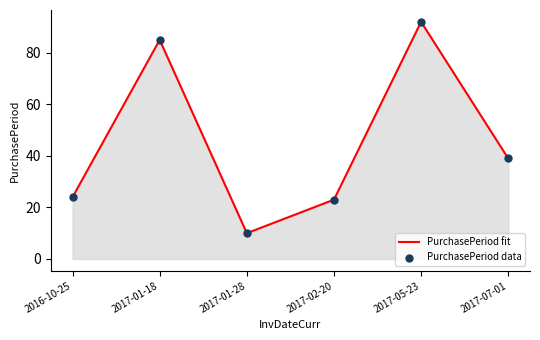

What position from the left is 2017-01-28?

3